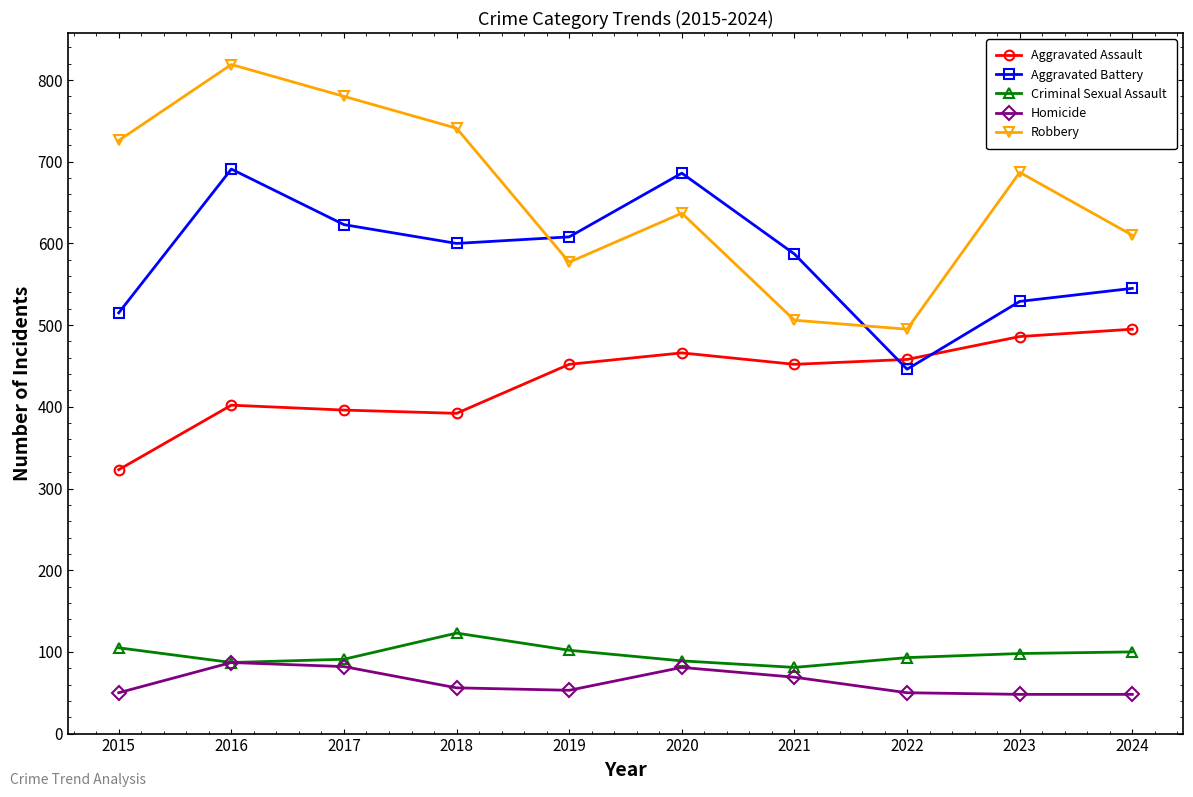

Between 2016 and 2020, which series saw the biggest shift?

Robbery